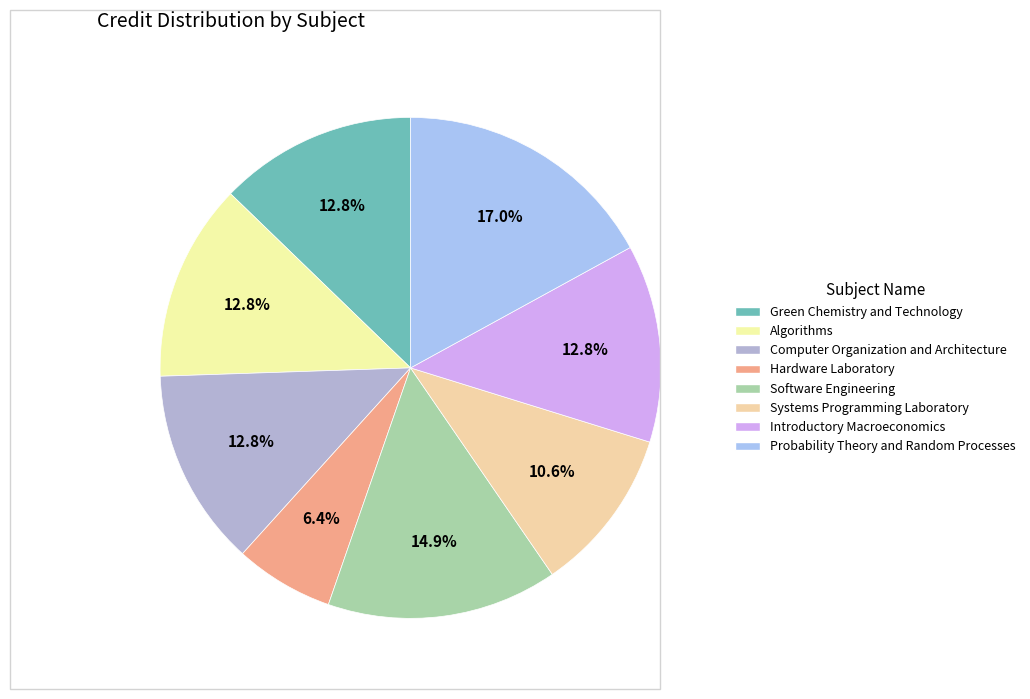

Do Probability Theory and Random Processes and Computer Organization and Architecture together represent more than half of the pie?

No